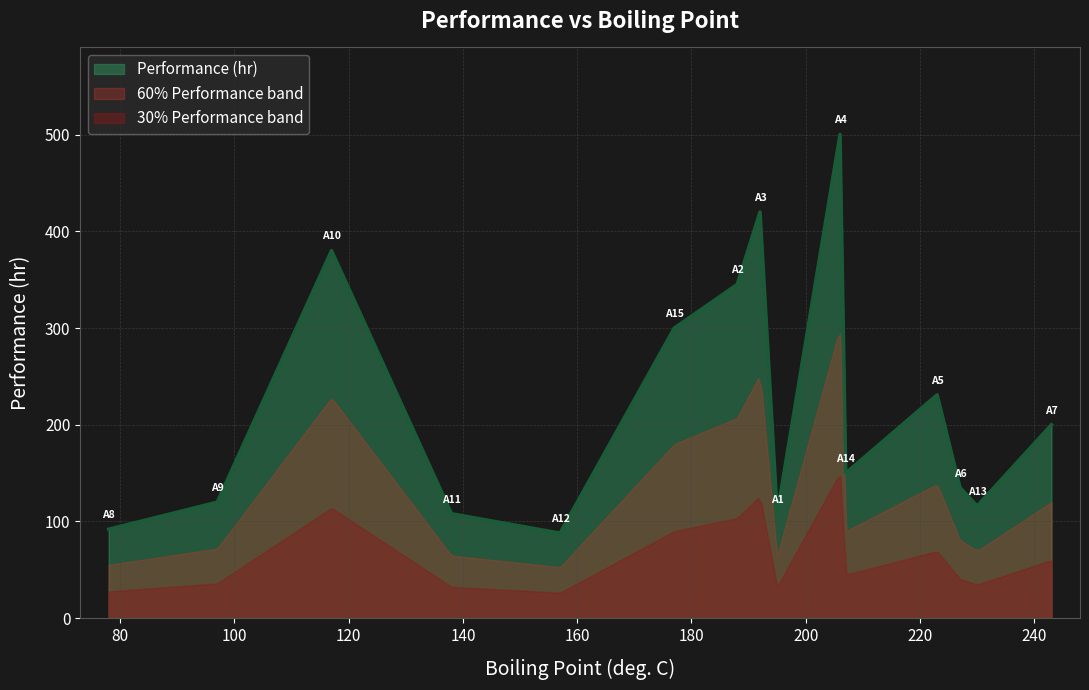

Reading left to right, transcribe all the data shown in this chart.

78=92	97=120	117=380	138=108	157=88	177=300	188=345	192=420	195=108	206=500	207=150	223=231	227=135	230=116	243=200